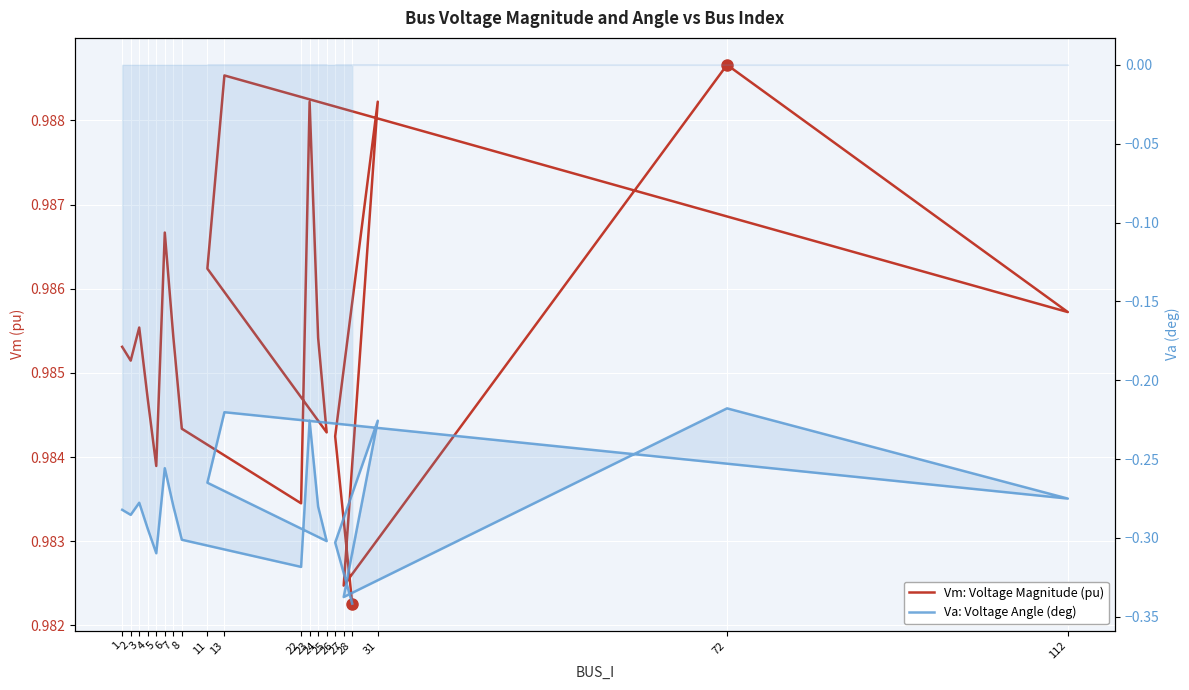

Read the Va: Voltage Angle (deg) value at 11.

-0.3